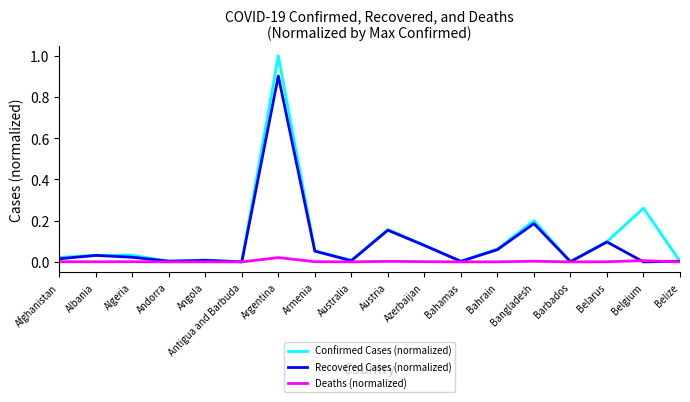

At which category is the sum across all series the highest?

Argentina